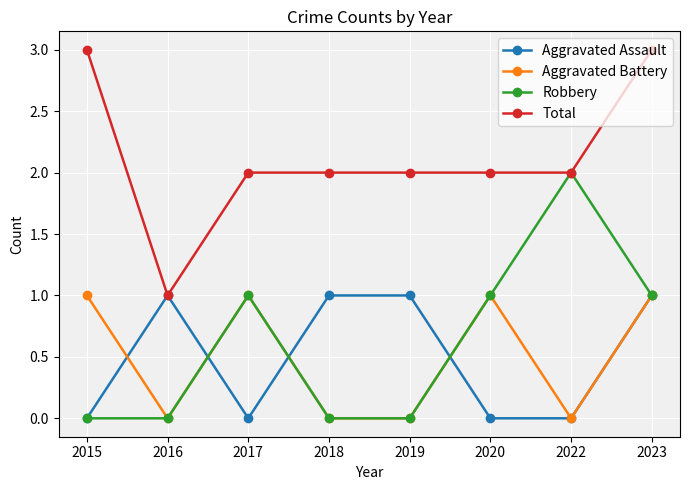

What is the approximate value of Total at 2023?

3